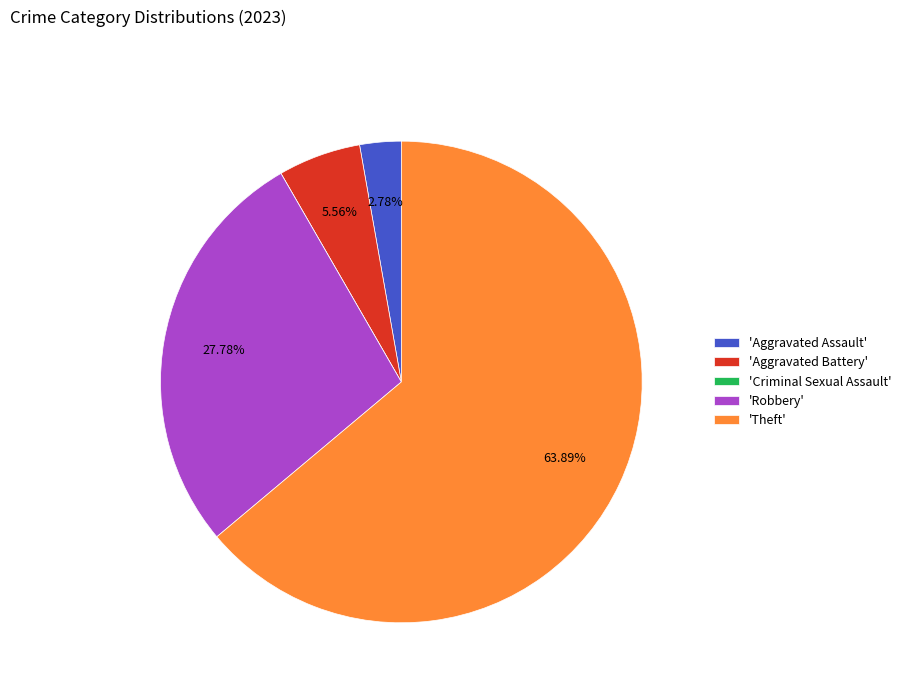

Does 'Theft' account for over 50% of the chart?

Yes